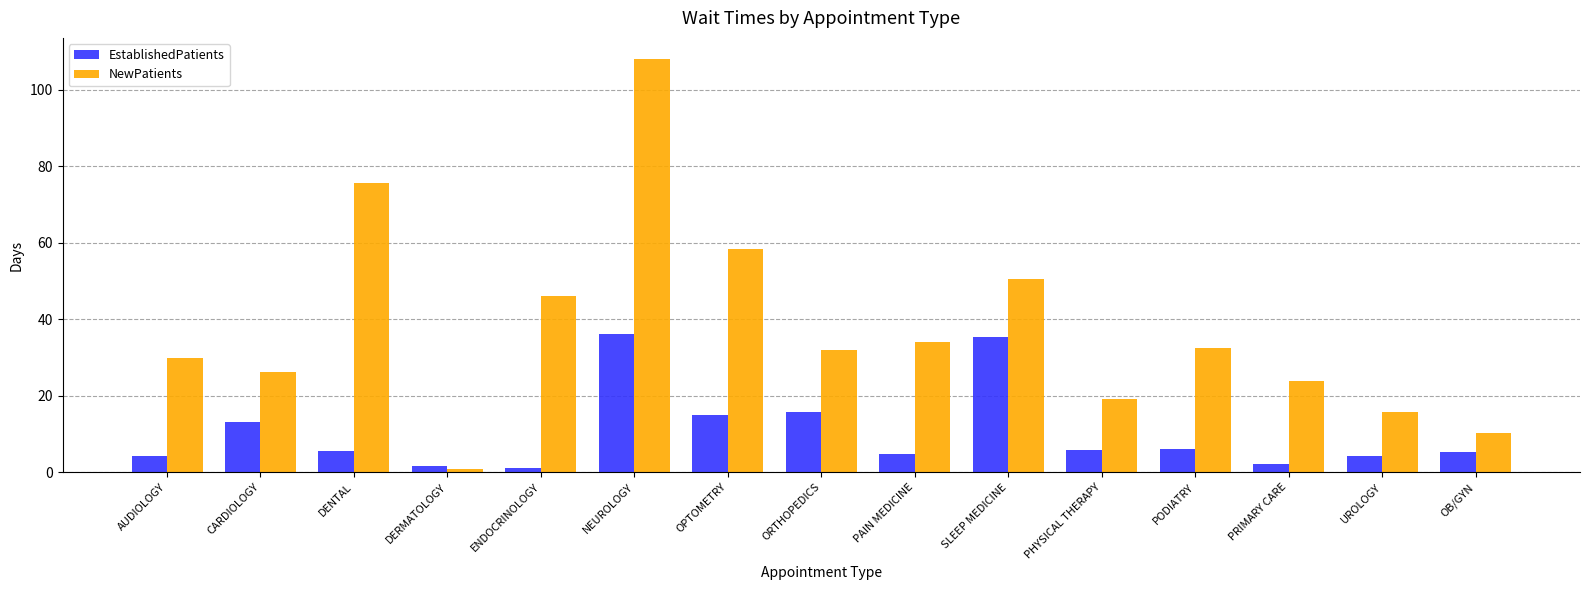

What position from the left is DERMATOLOGY?

4